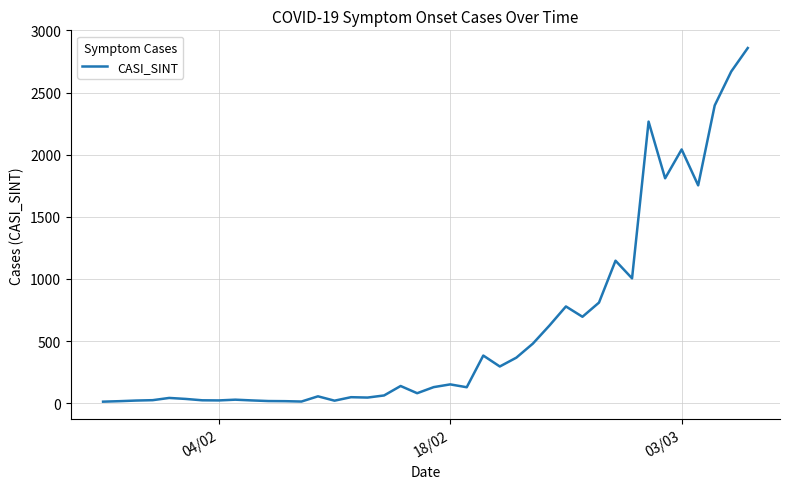

How many values are below 130?

20